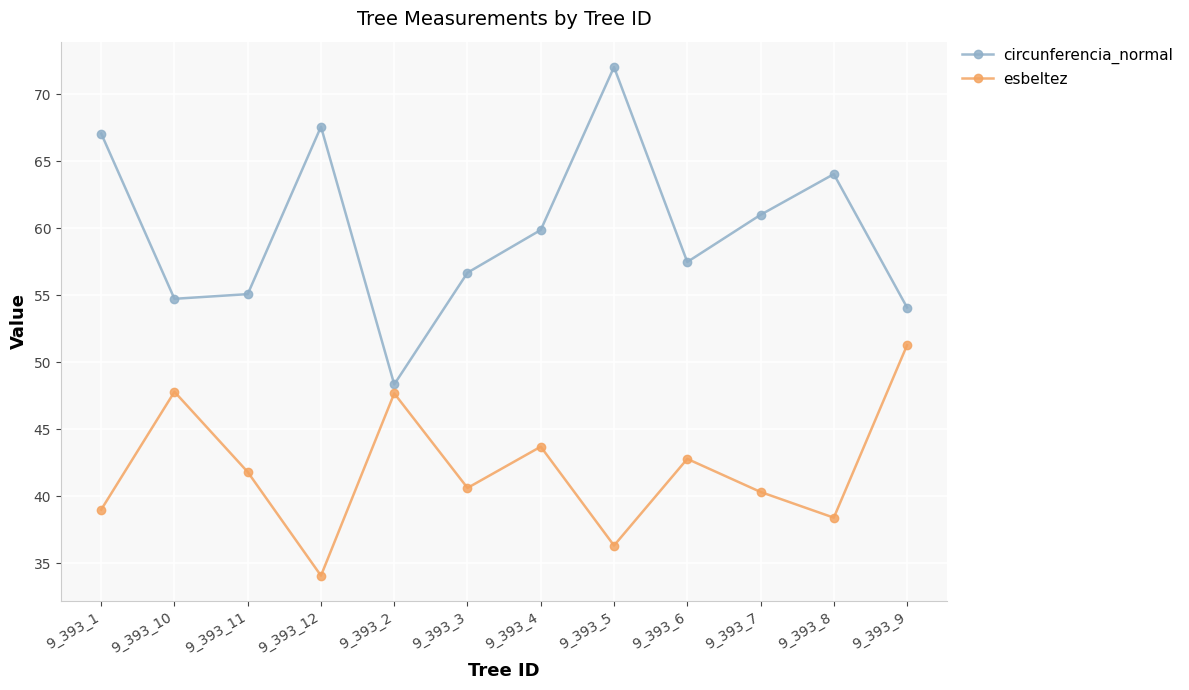

The value of circunferencia_normal at 9_393_3 is 39.1. True or false?

False